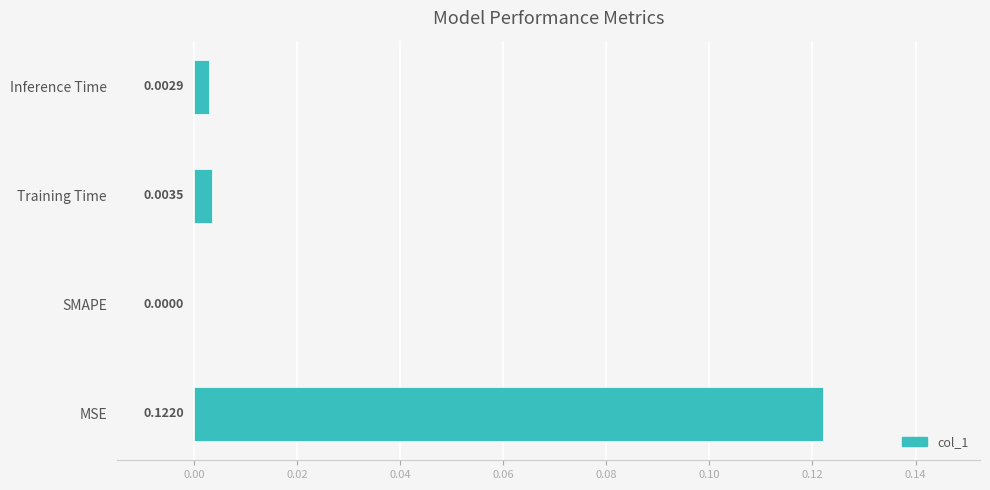

Where is the data nearest to the value 0?

SMAPE